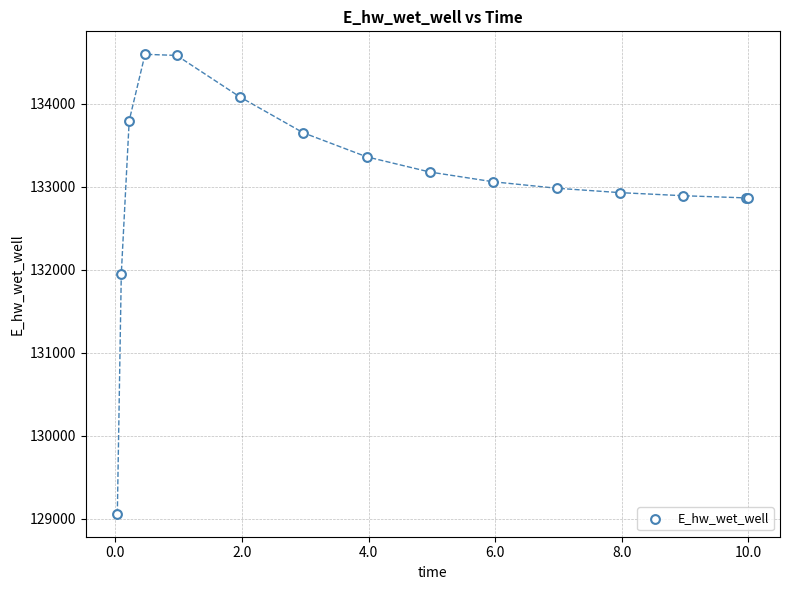

What Y value in the scatter plot is closest to 131827?

131947.6